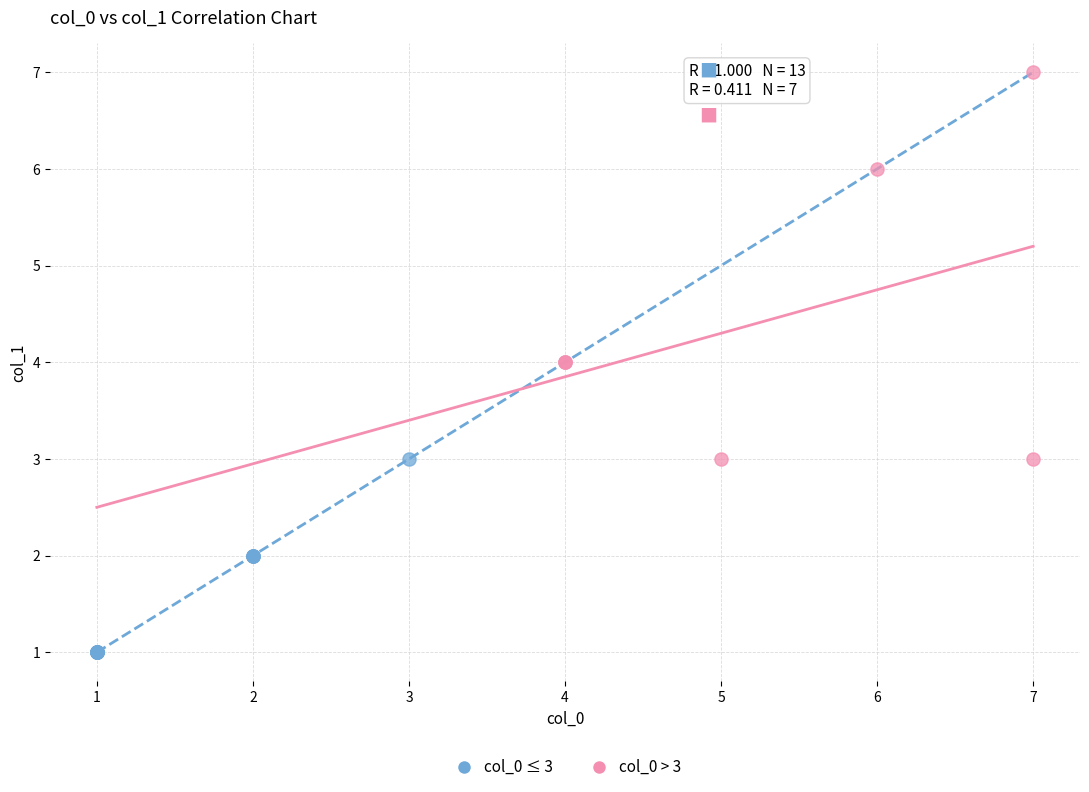

What are all the series names shown in the legend?

col_0 ≤ 3, col_0 > 3